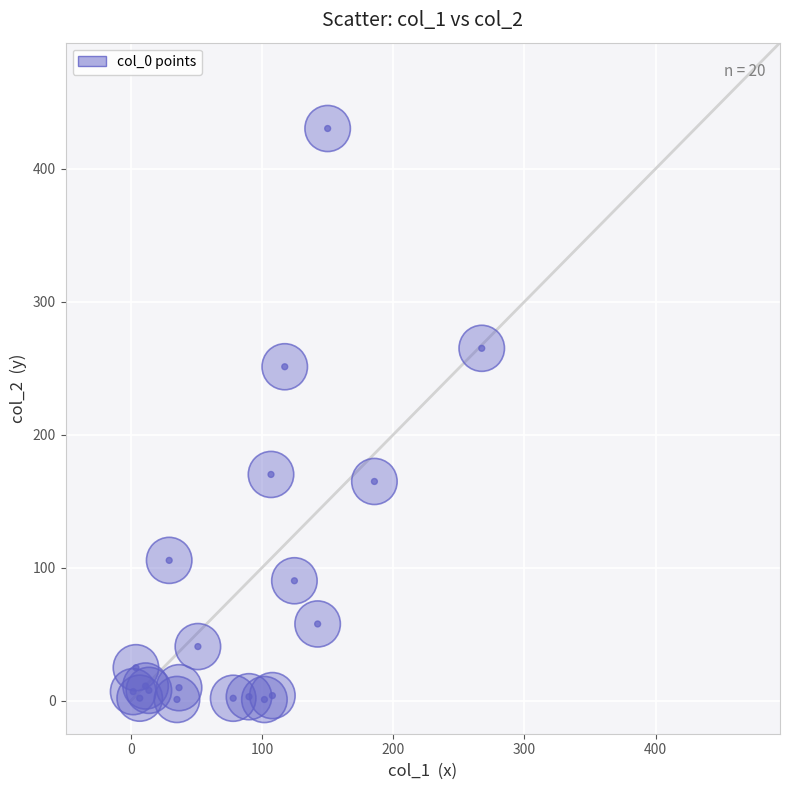

What Y value in the scatter plot is closest to 215?

251.1